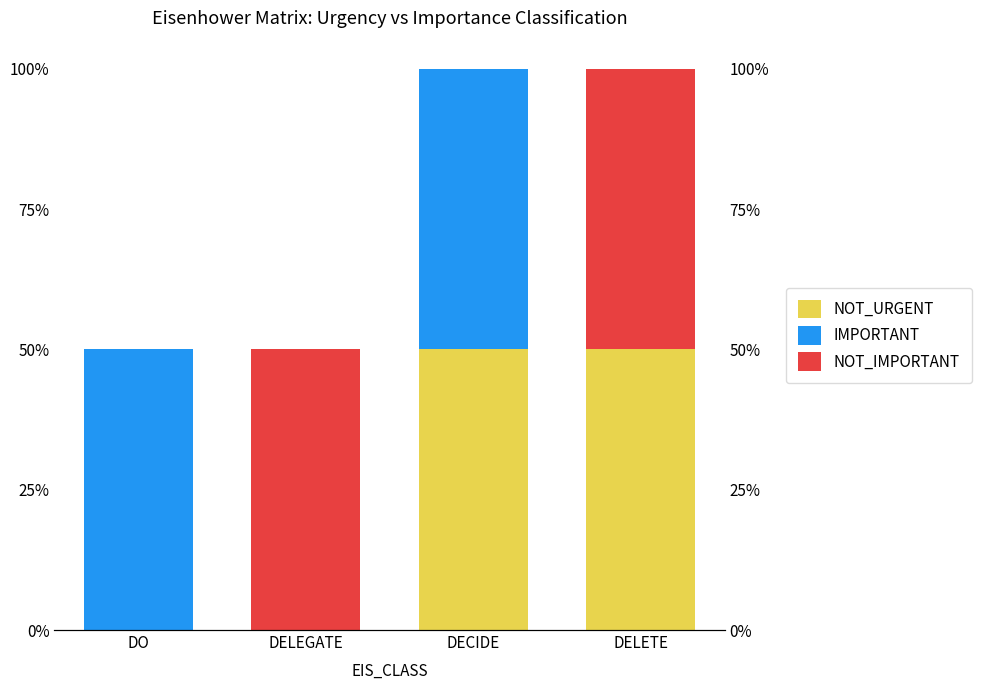

At which category is the sum across all series the highest?

DECIDE